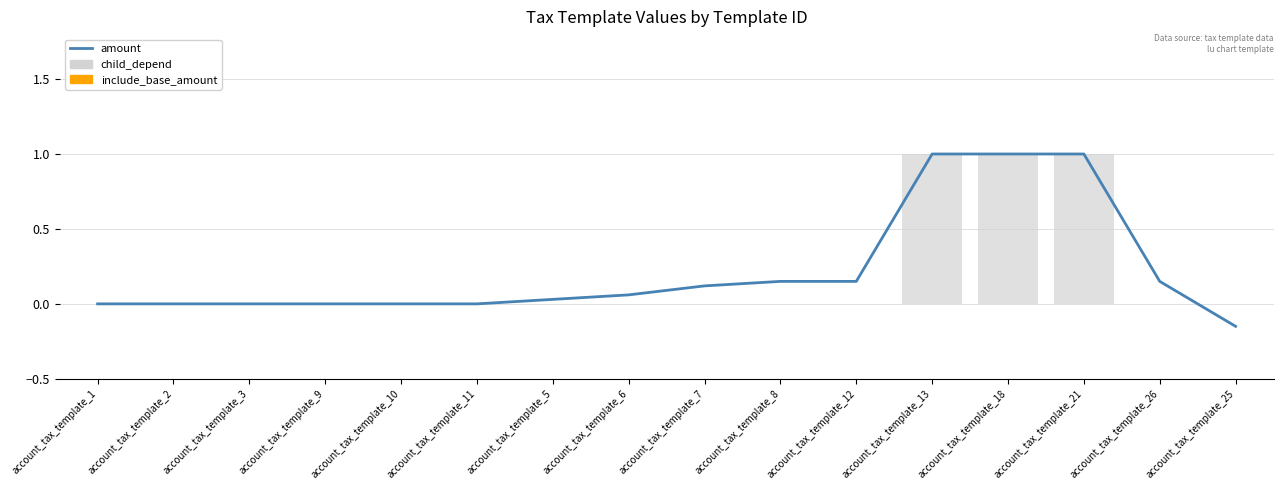

Reading left to right, what are all the values shown in this chart?

amount: 0.0	0.0	0.0	0.0	0.0	0.0	0.0	0.1	0.1	0.1	0.1	1.0	1.0	1.0	0.1	-0.1
child_depend: 0.0	0.0	0.0	0.0	0.0	0.0	0.0	0.0	0.0	0.0	0.0	1.0	1.0	1.0	0.0	0.0
include_base_amount: 0.0	0.0	0.0	0.0	0.0	0.0	0.0	0.0	0.0	0.0	0.0	0.0	0.0	0.0	0.0	0.0